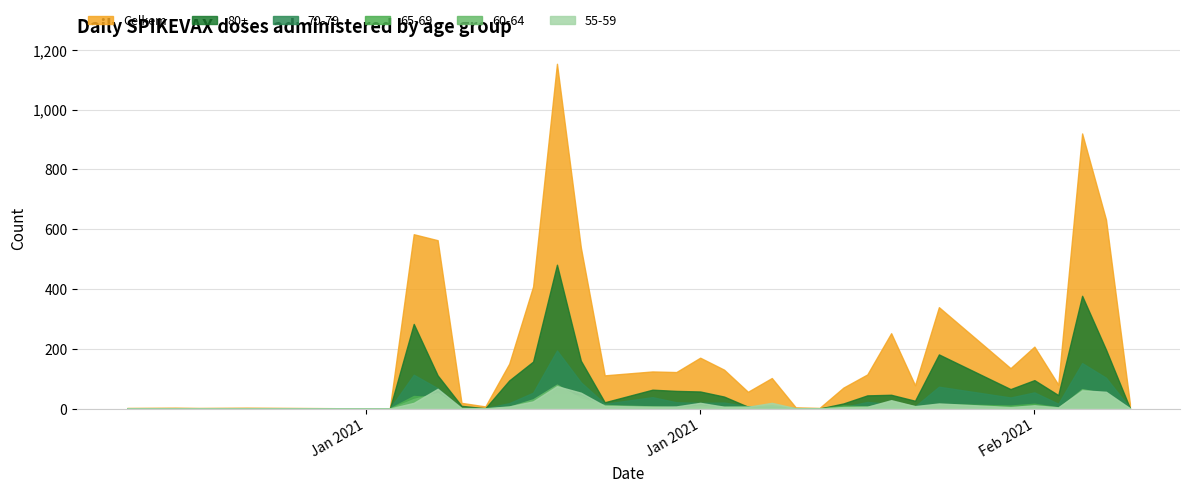

Which series has the widest spread of values?

Celkem